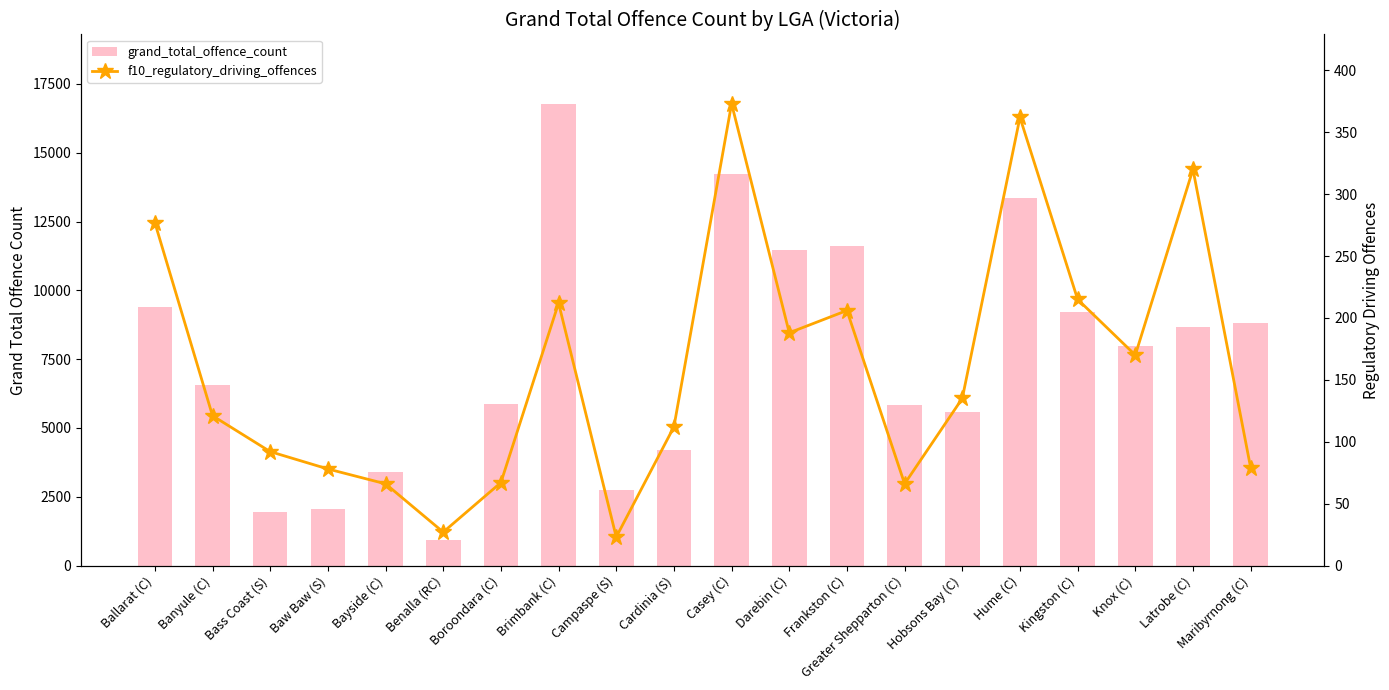

The f10_regulatory_driving_offences series shows 23 at Campaspe (S). True or false?

True